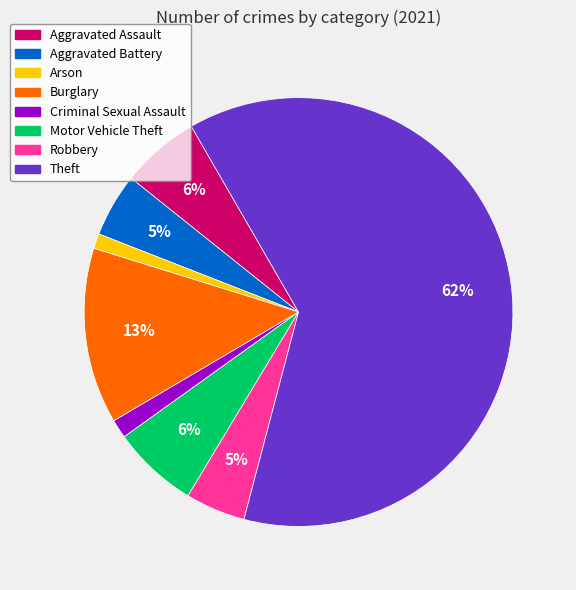

Count the number of slices in the pie.

8